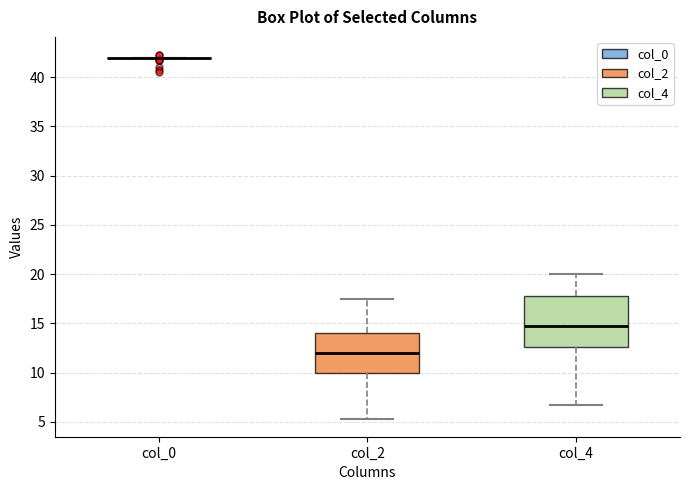

Reading left to right, transcribe this box plot: for each box, give where its median line is, the range the box spans, and where its two whiskers end, as read against the y-axis. The values are not printed on the chart, so give them approximately, as read against the axis.

col_0: box collapsed to a line at 42.0, whiskers 42.0 to 42.0
col_2: median 12.0, box 10.0 to 14.0, whiskers 5.5 to 17.5
col_4: median 15.0, box 12.5 to 18.0, whiskers 7.0 to 20.0